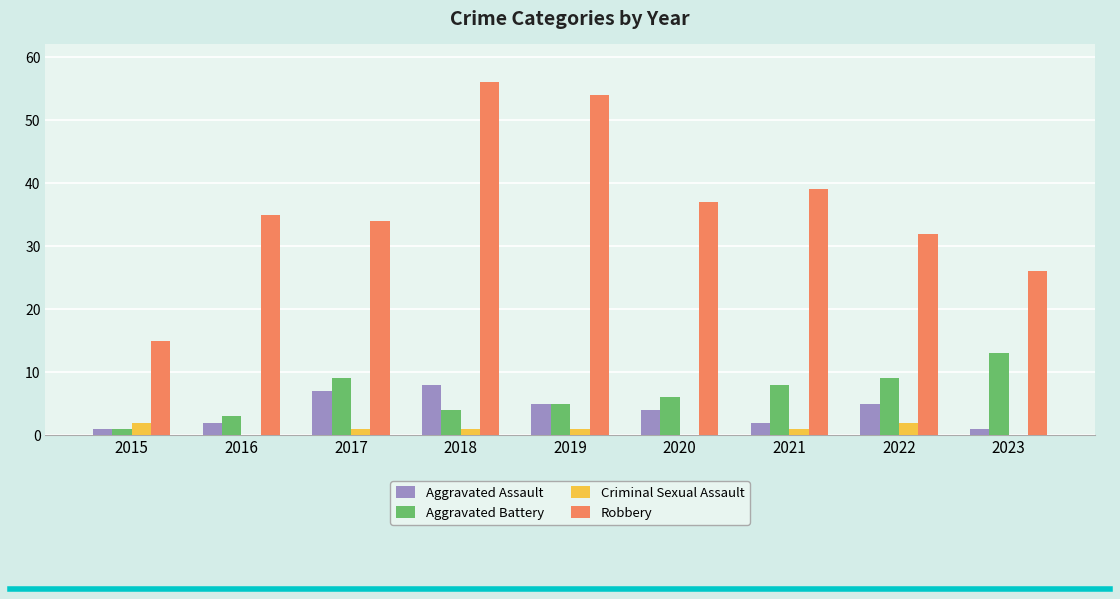

Which series has the largest total across all categories?

Robbery